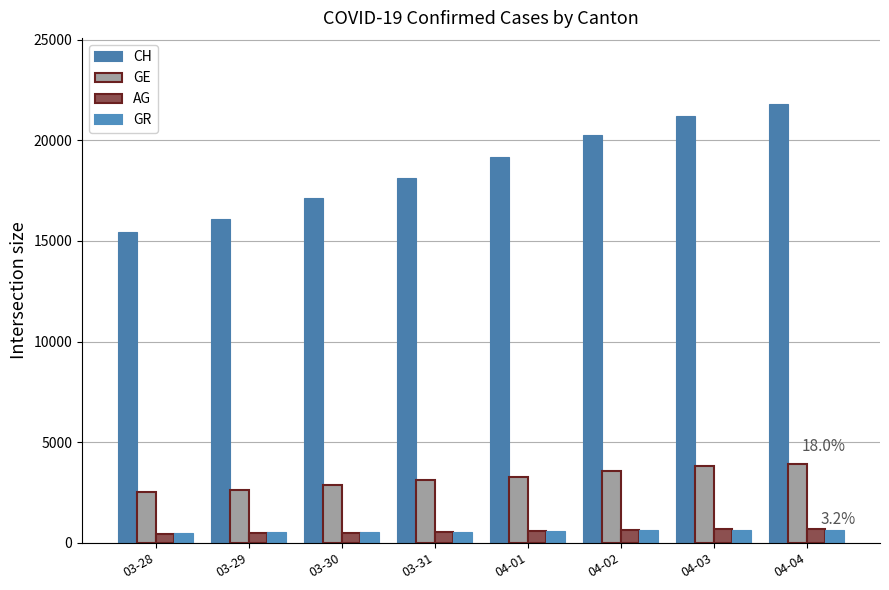

Between 03-30 and 04-04, which is larger?

04-04